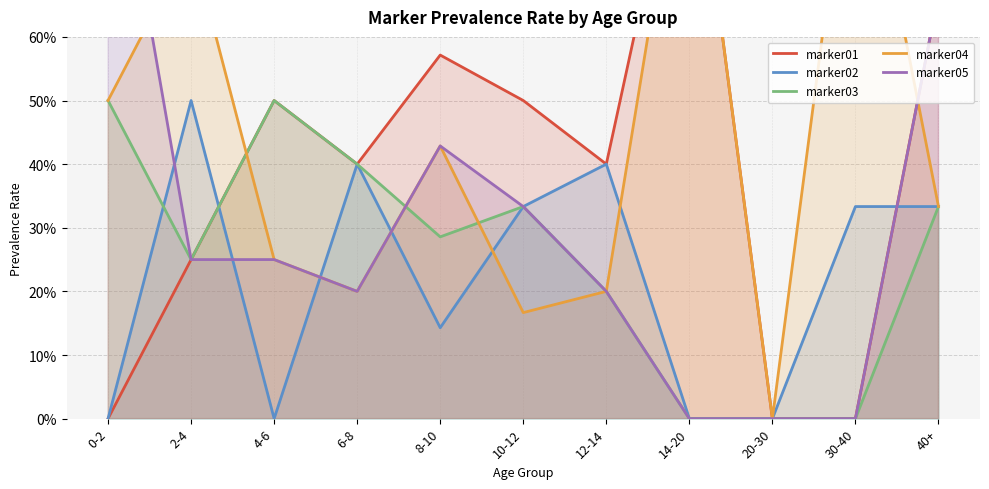

What is the highest value of the marker05 series?

1.0